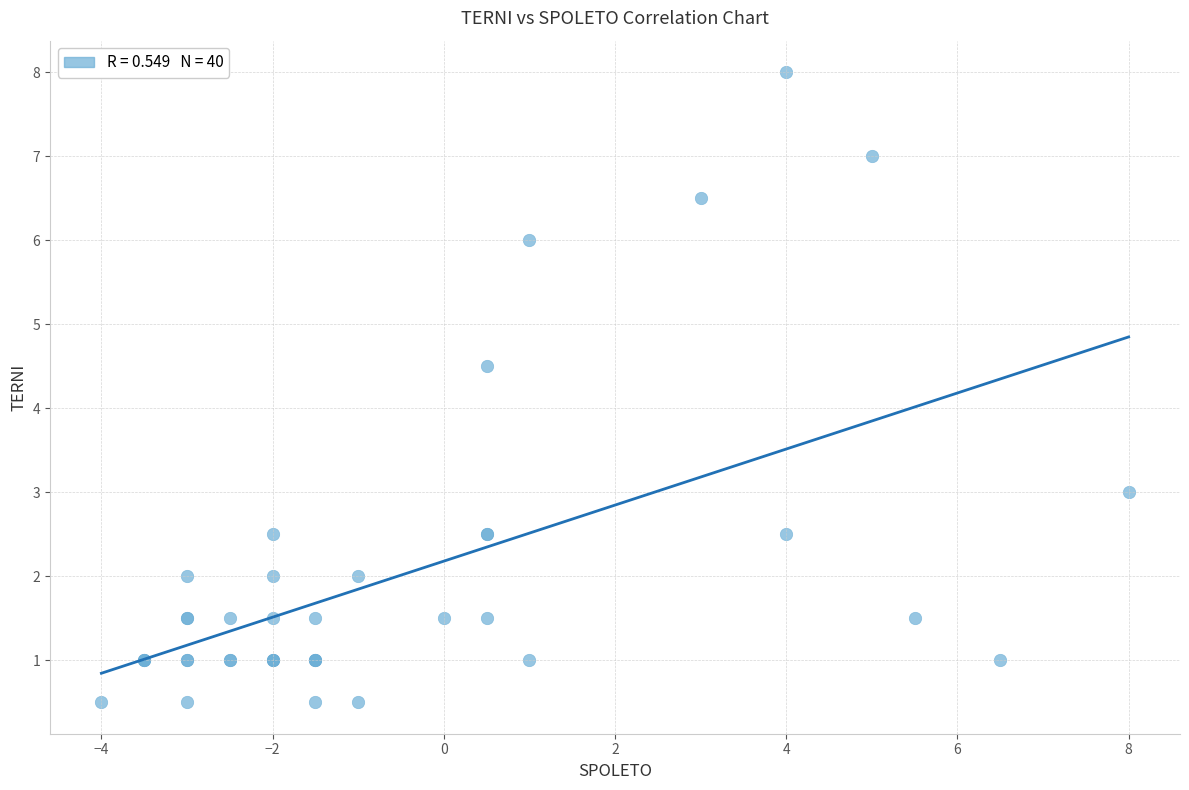

What Y value in the scatter plot is closest to 4?

4.5